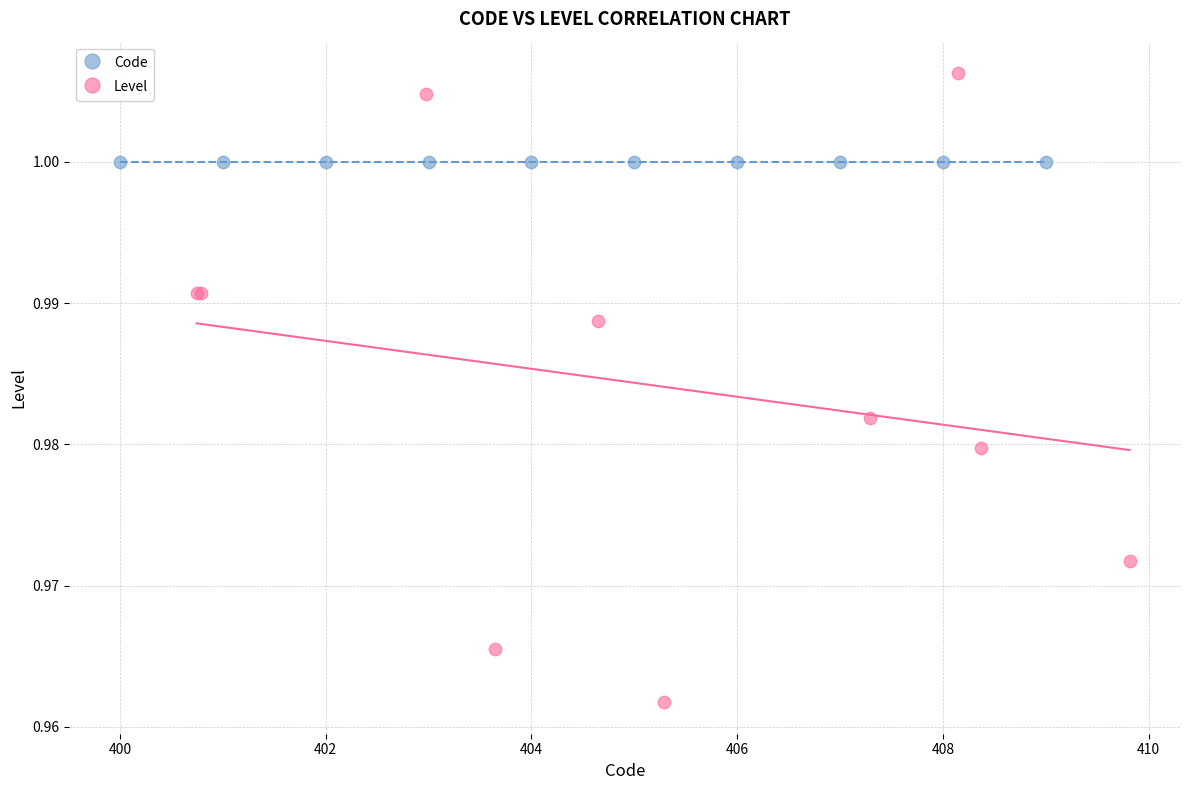

What are all the series names shown in the legend?

Code, Level